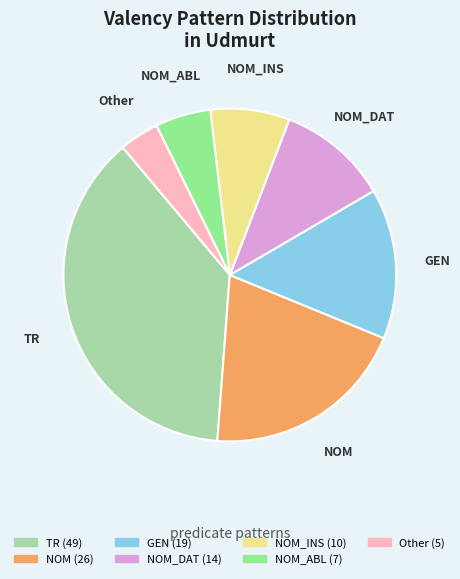

How many slices are in this pie chart?

7